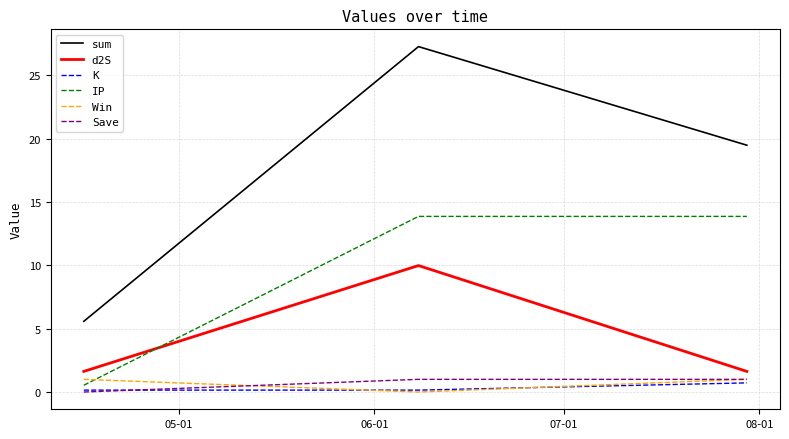

What are all the series names shown in the legend?

sum, d2S, K, IP, Win, Save